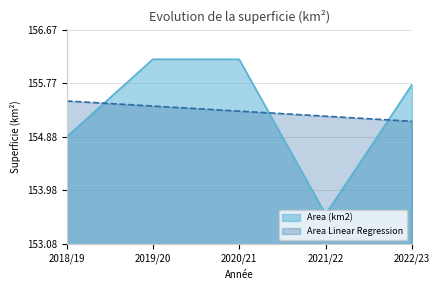

What position from the left is 2020/21?

3